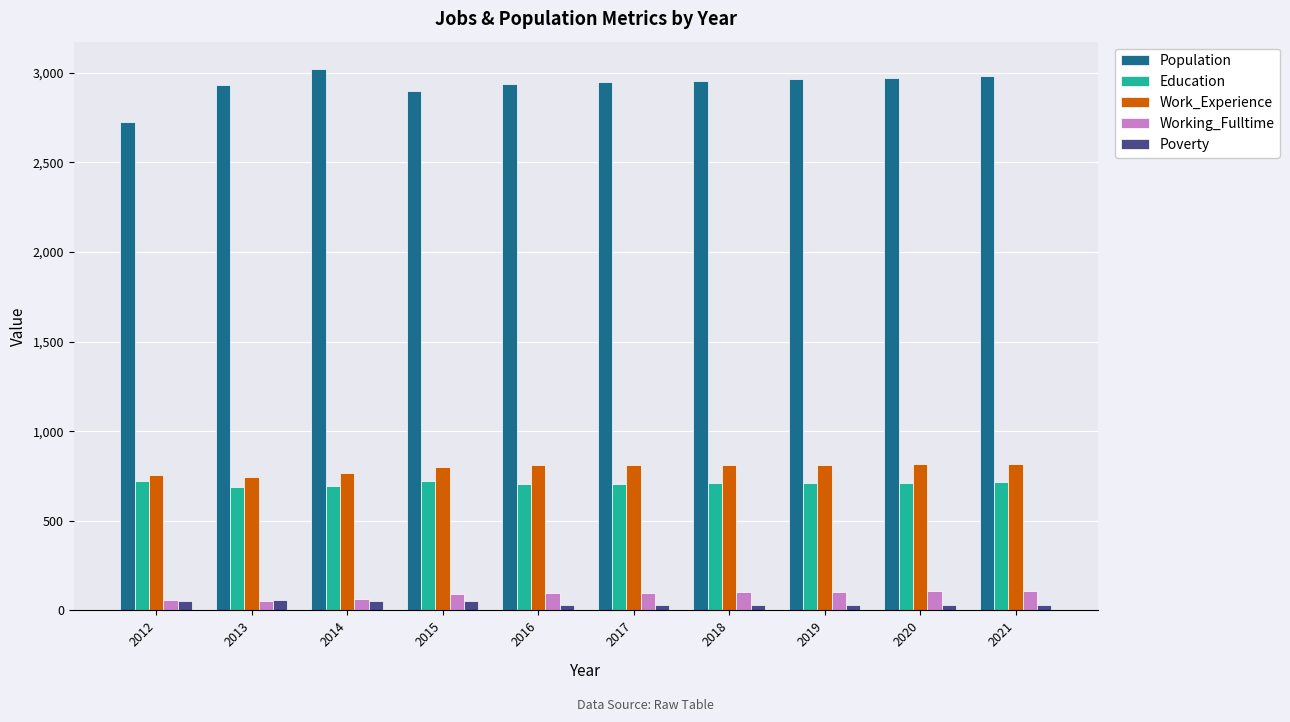

Which series has the largest total across all categories?

Population